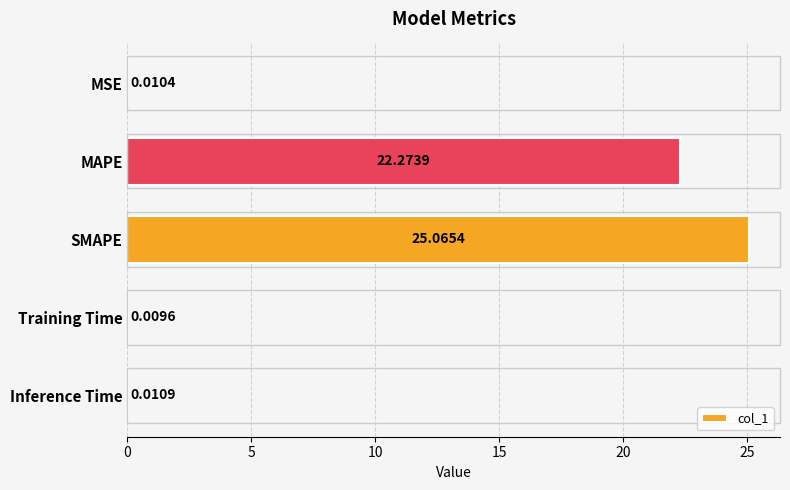

How many distinct data groups are displayed?

1